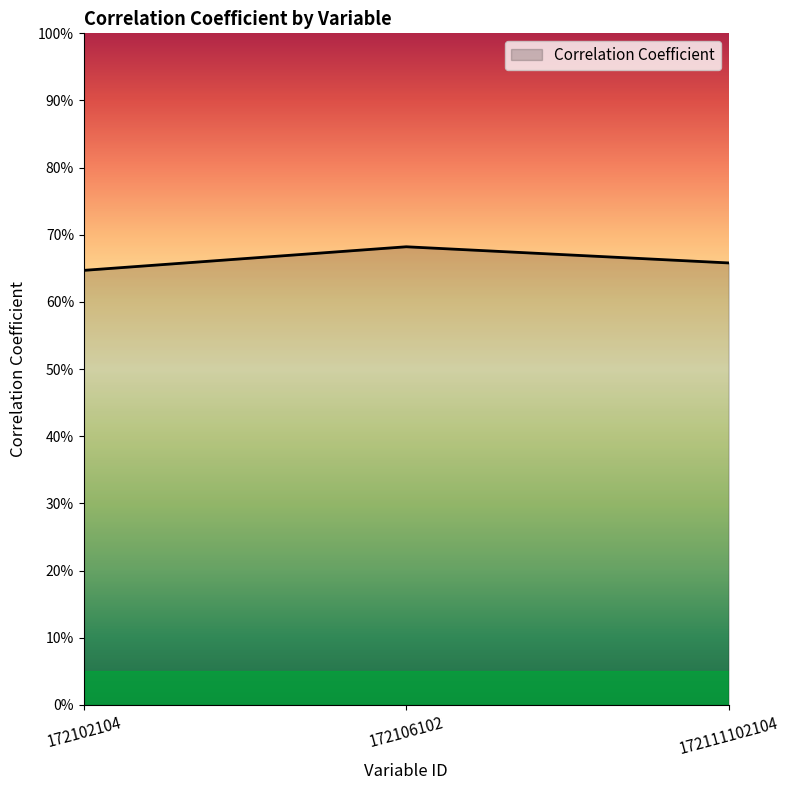

Does the chart display data point markers on the line(s)?

No